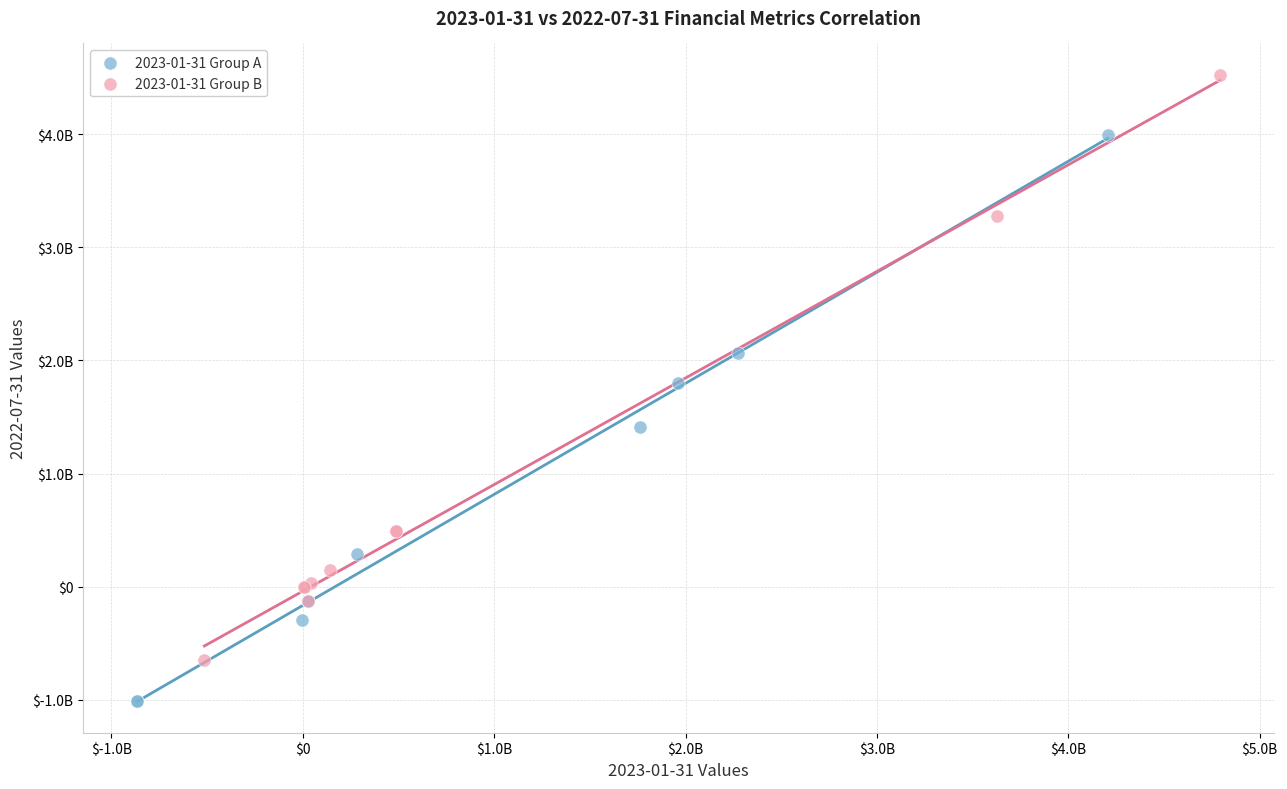

Which series contains the lowest Y value?

2023-01-31 Group A